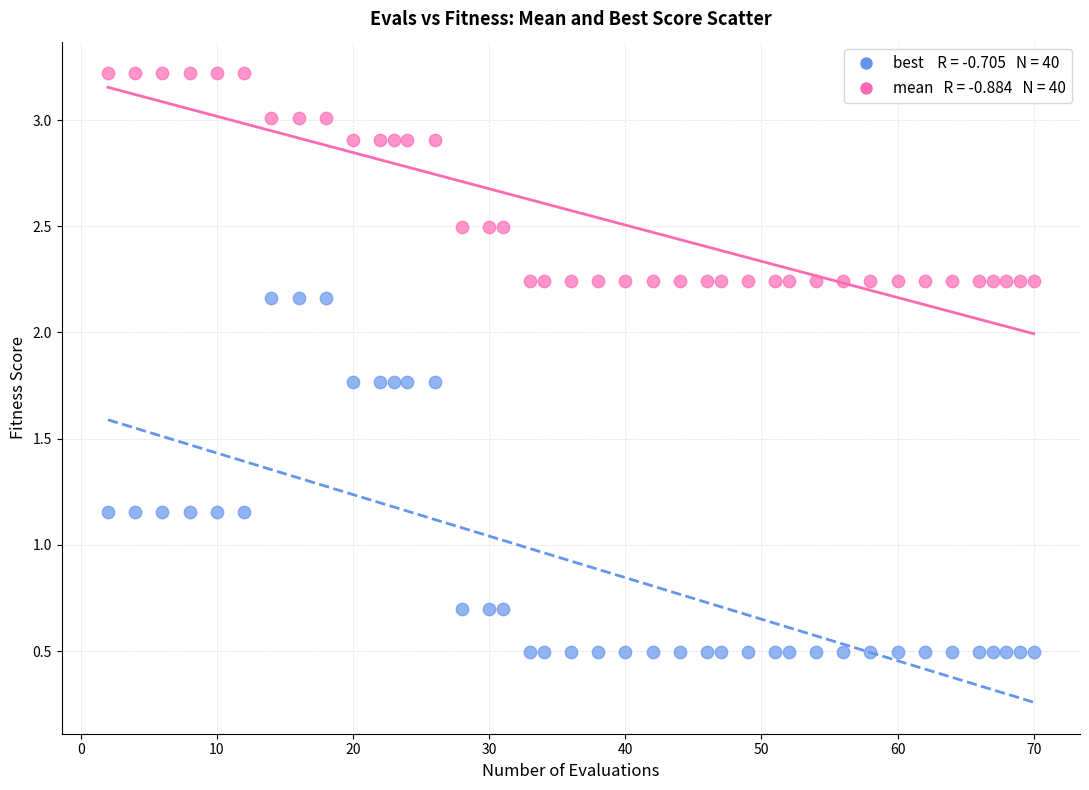

Across all data points, what is the range of Y values (max minus min)?

2.7